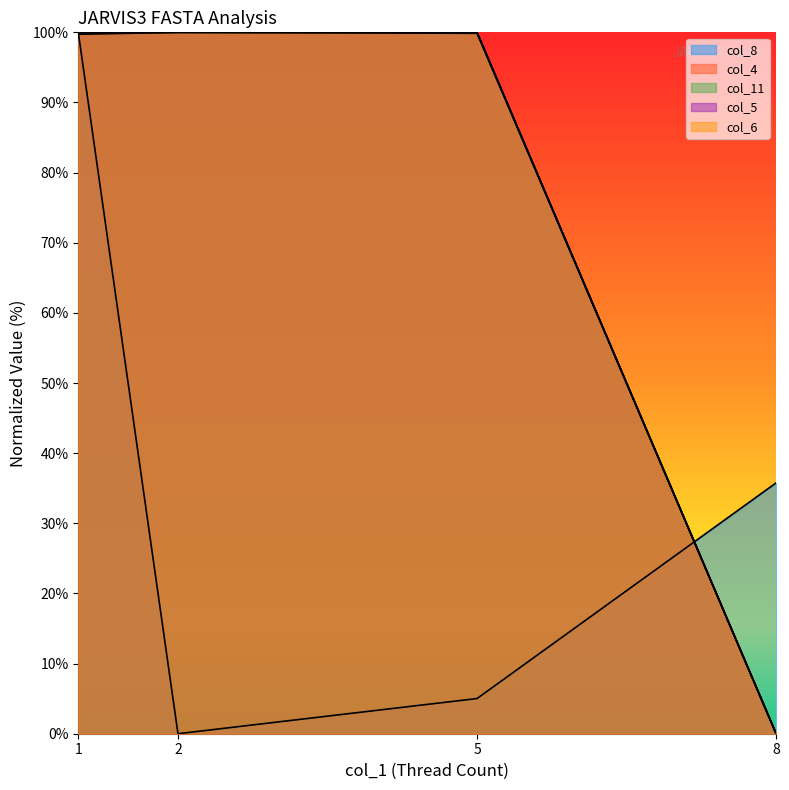

Rank the series at 8 from highest to lowest value.

col_8, col_4, col_11, col_5, col_6